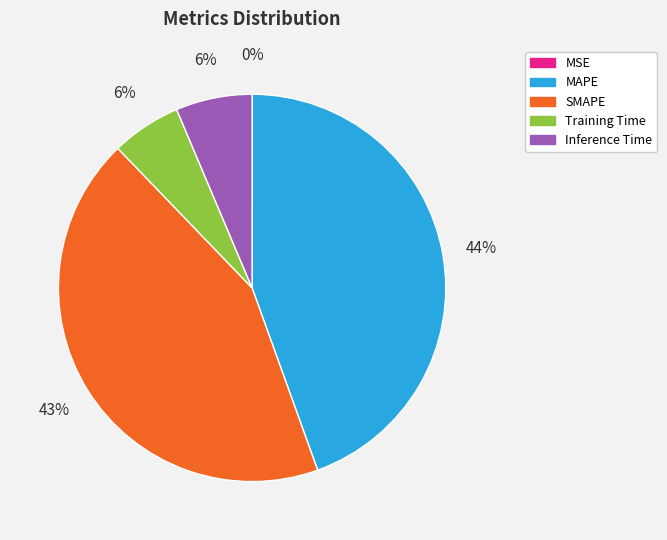

Is it true that Training Time is 6% of the pie?

True